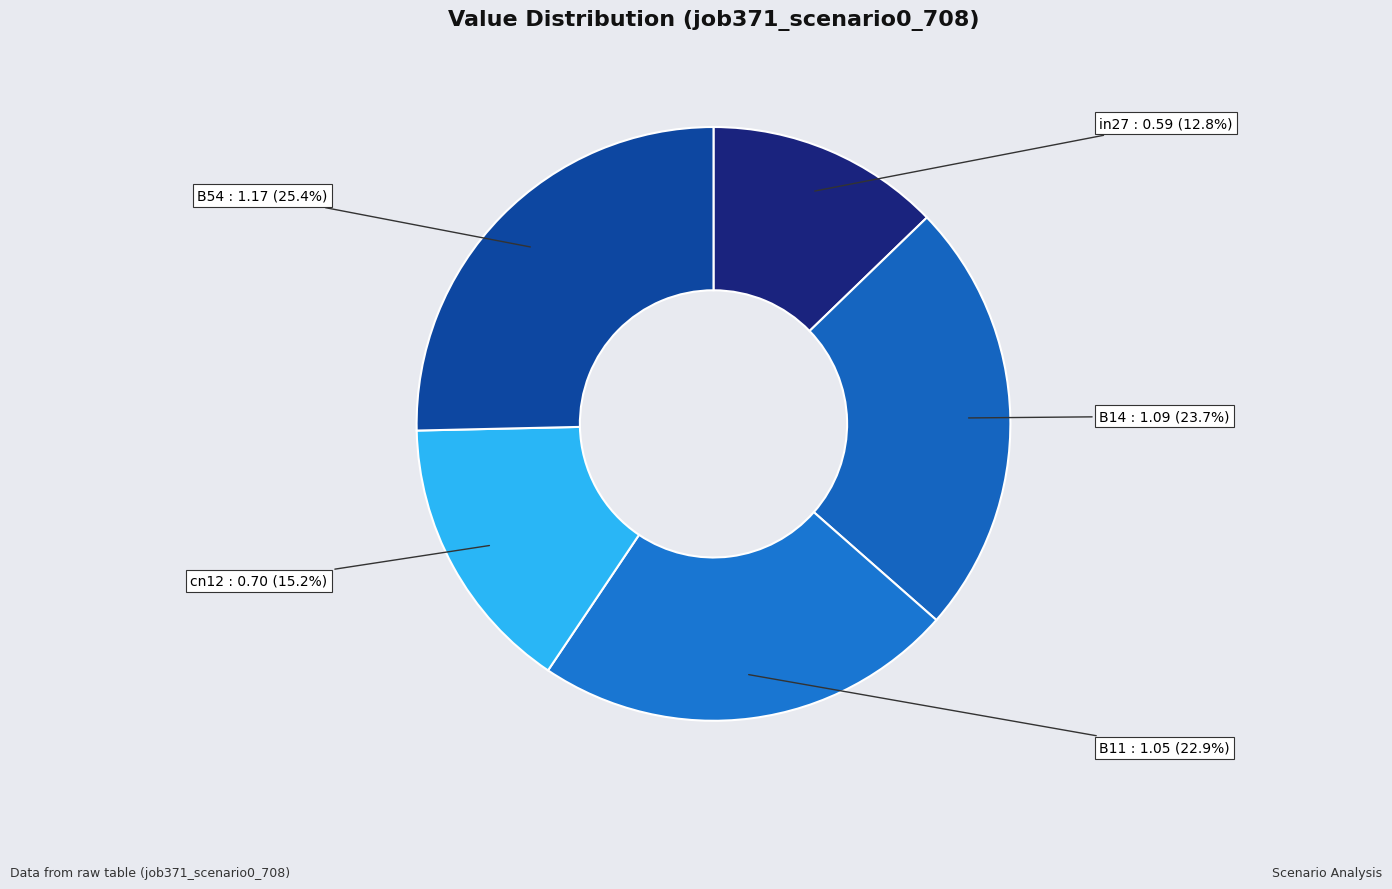

Rank the categories by value from highest to lowest.

B54, B14, B11, cn12, in27